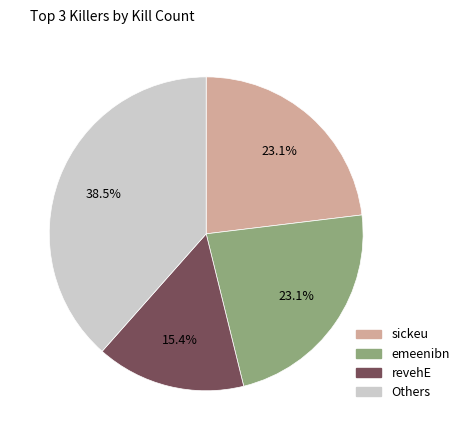

Does any single category account for the majority?

No